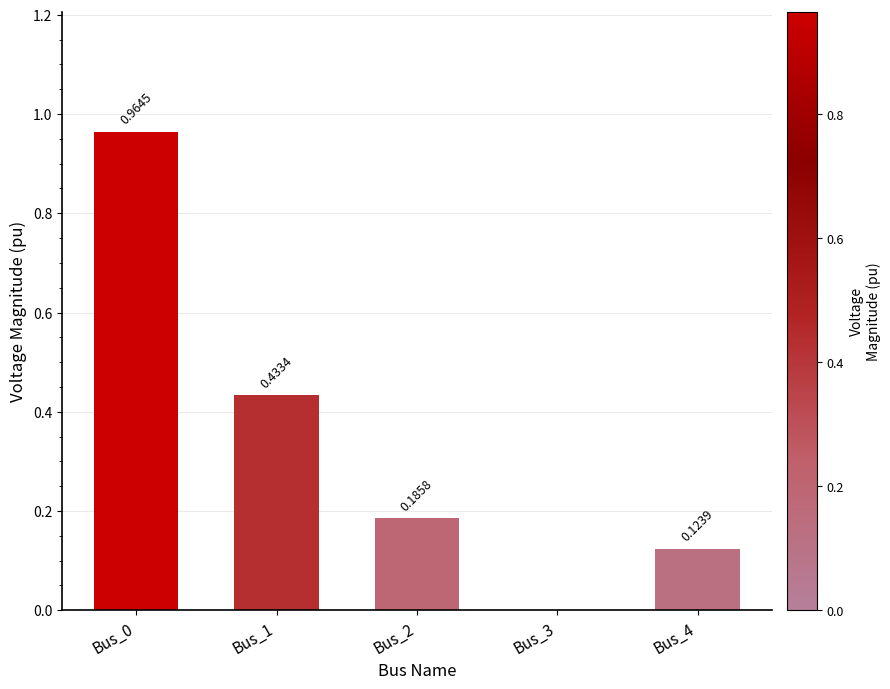

What is the change in value from Bus_1 to Bus_2?

-0.2